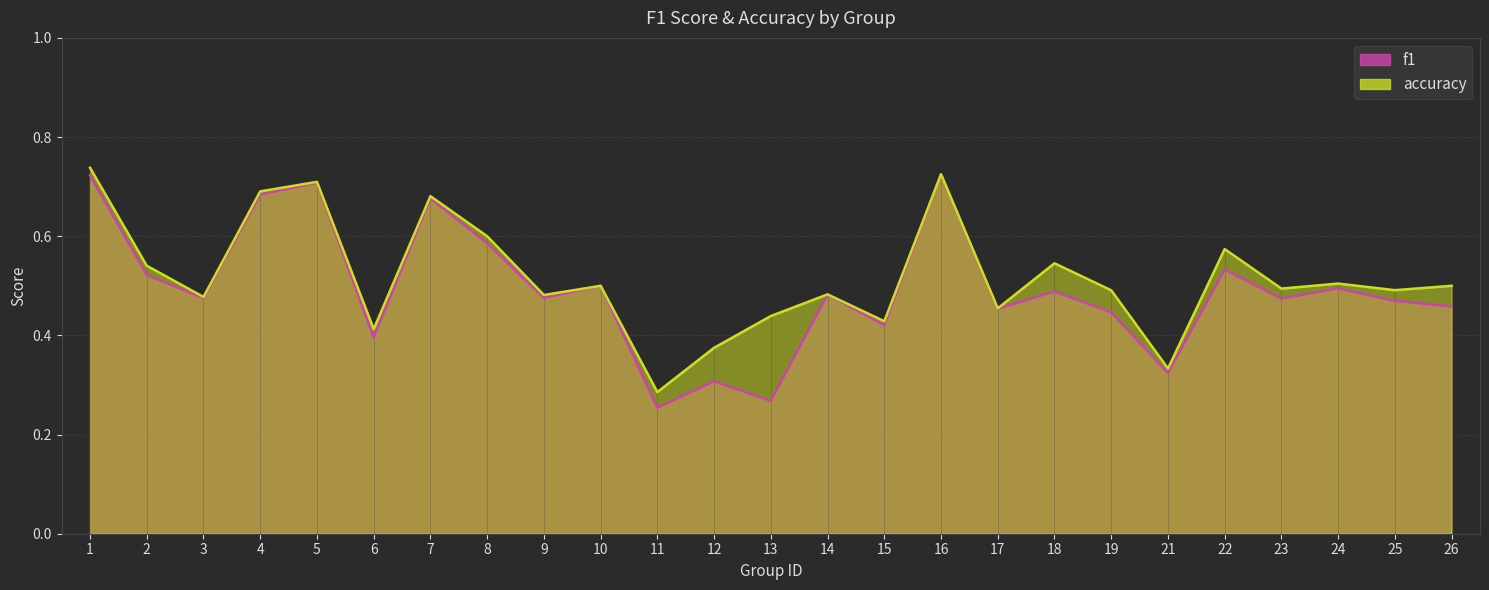

At which category is the sum across all series the highest?

1